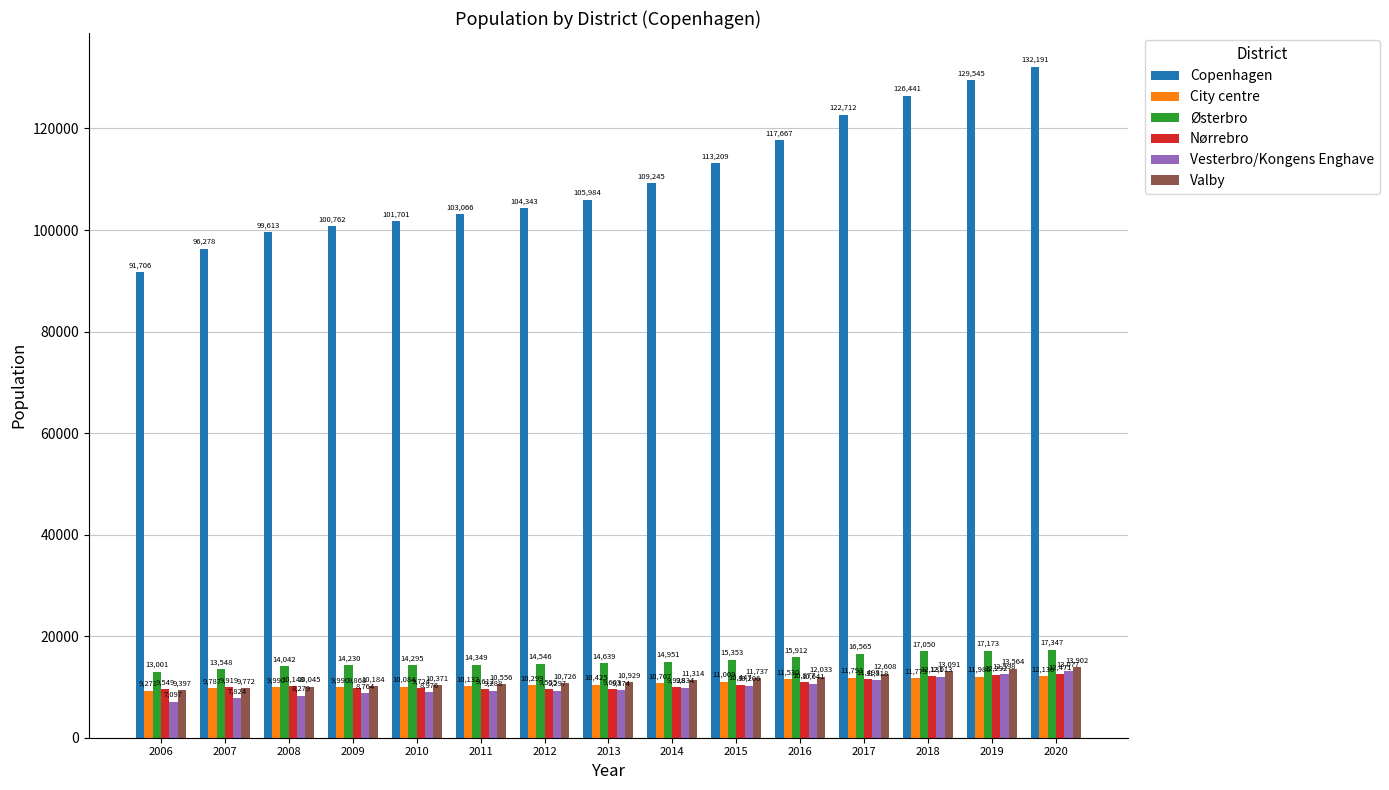

Reading left to right, extract all data points from this chart.

Copenhagen: 91706	96278	99613	100762	101701	103066	104343	105984	109245	113209	117667	122712	126441	129545	132191
City centre: 9271	9787	9990	9990	10084	10132	10299	10425	10707	11009	11530	11791	11775	11986	12136
Østerbro: 13001	13548	14042	14230	14295	14349	14546	14639	14951	15353	15912	16565	17050	17173	17347
Nørrebro: 9549	9919	10148	9868	9724	9612	9555	9603	9928	10447	10877	11498	12131	12292	12471
Vesterbro/Kongens Enghave: 7097	7824	8279	8764	8976	9288	9297	9374	9834	10206	10641	11318	12013	12598	13077
Valby: 9397	9772	10045	10184	10371	10556	10726	10929	11314	11737	12033	12608	13091	13564	13902